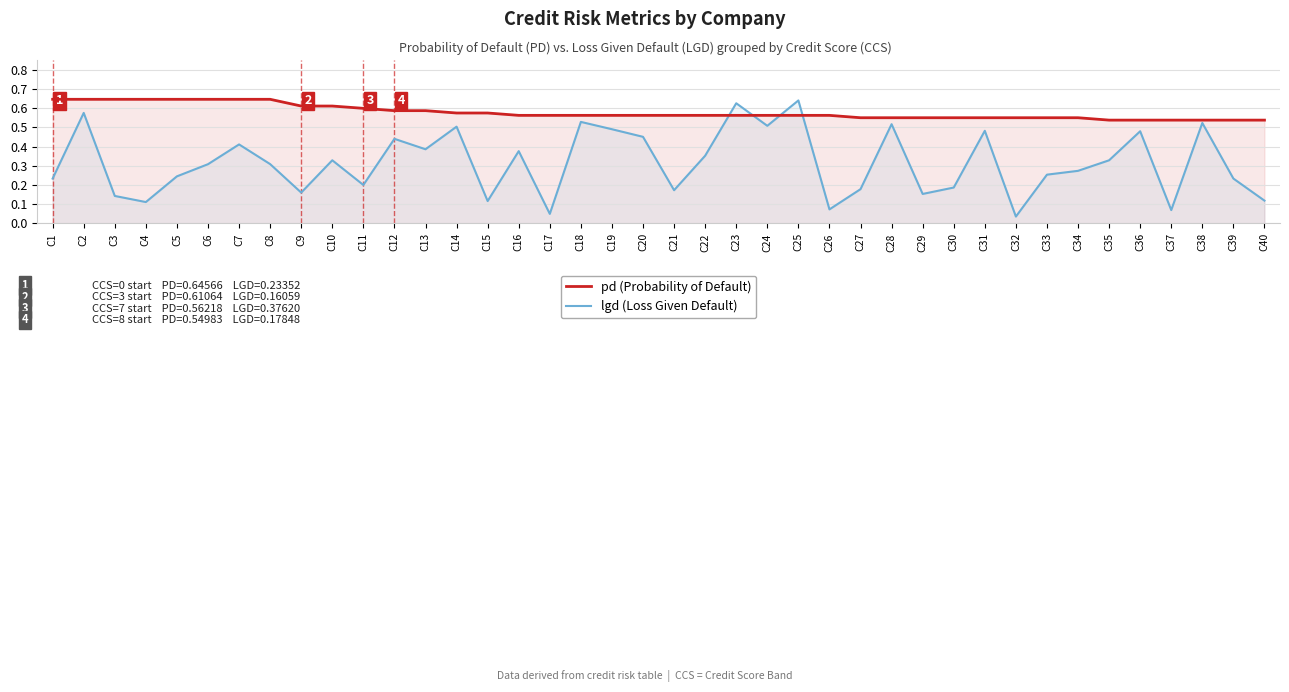

In lgd (Loss Given Default), how many points are higher than both neighbors (excluding endpoints)?

13